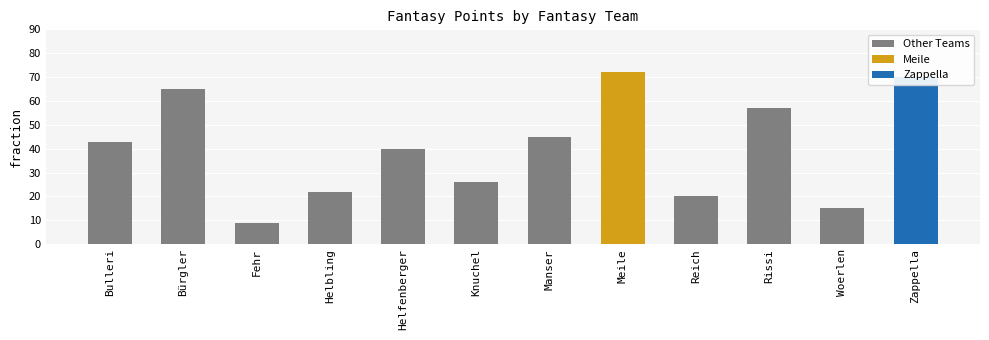

At which category does the chart reach its peak across all series?

Meile